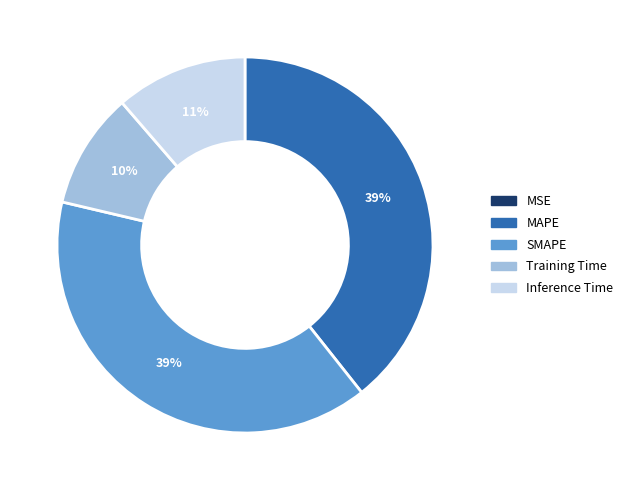

Is the sum of Inference Time and SMAPE greater than half?

Yes